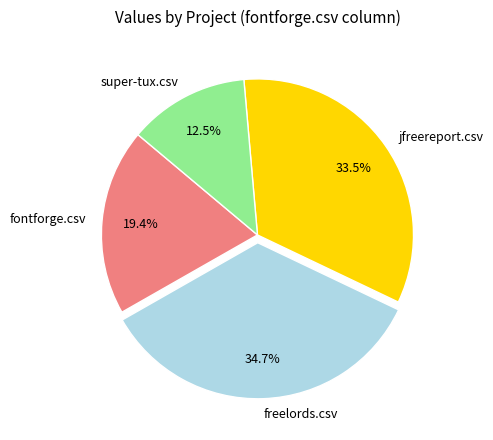

Which has a higher value, fontforge.csv or jfreereport.csv?

jfreereport.csv